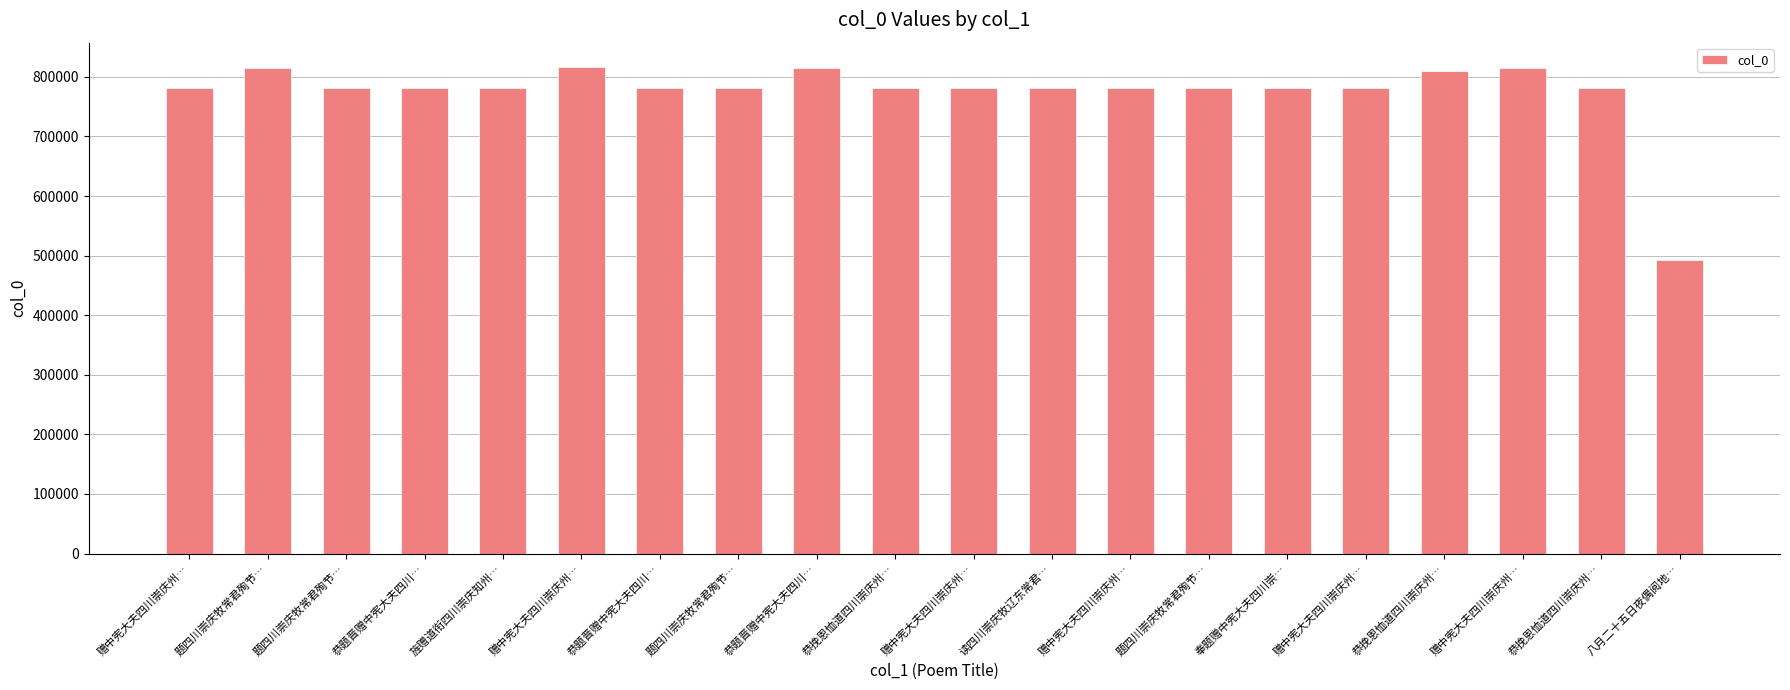

What is the difference between the values at 题四川崇庆牧常君殉节… and 赠中宪大夫四川崇庆州…?

34248